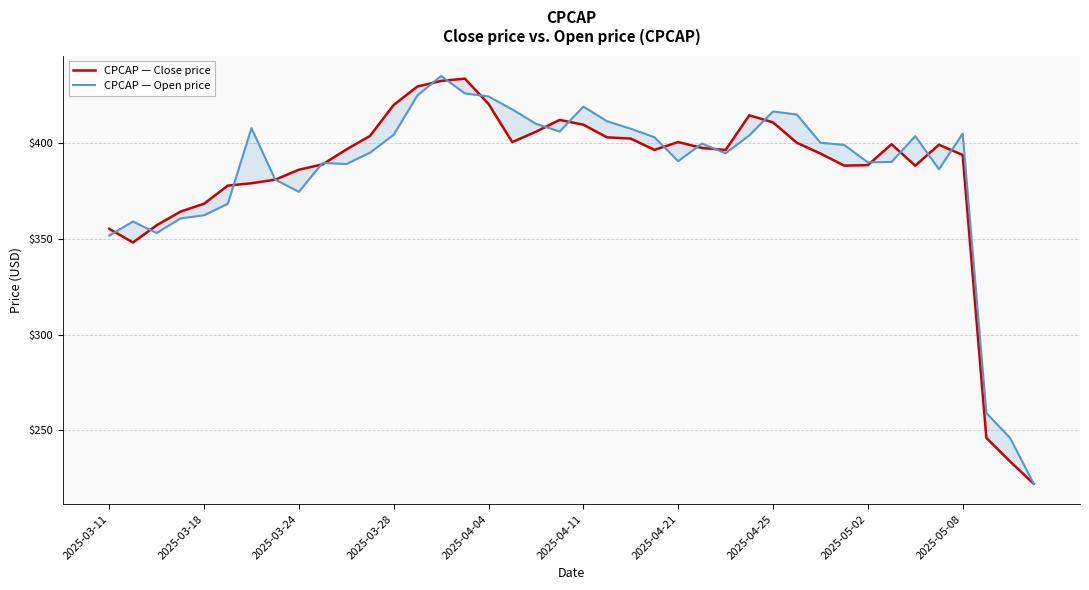

Reading right to left, what are all the values shown in this chart?

CPCAP — Close price: 222.1	233.8	246.1	393.8	399.1	388.1	399.4	388.4	388.2	394.5	400.1	410.8	414.4	396.4	397.4	400.5	396.4	402.3	402.9	409.6	412.1	405.9	400.4	420.4	433.6	432.4	429.5	419.9	403.7	396.6	388.9	386.1	380.9	379.0	377.8	368.3	364.1	357.1	348.1	355.2
CPCAP — Open price: 222.1	246.1	259.0	404.9	386.3	403.6	390.1	389.9	399.0	400.1	414.9	416.4	404.0	394.6	399.7	390.5	403.0	407.4	411.4	419.0	406.0	410.0	417.6	424.3	425.9	435.0	424.9	404.3	394.9	389.0	389.6	374.5	380.9	407.8	368.2	362.3	360.6	353.0	359.0	351.6